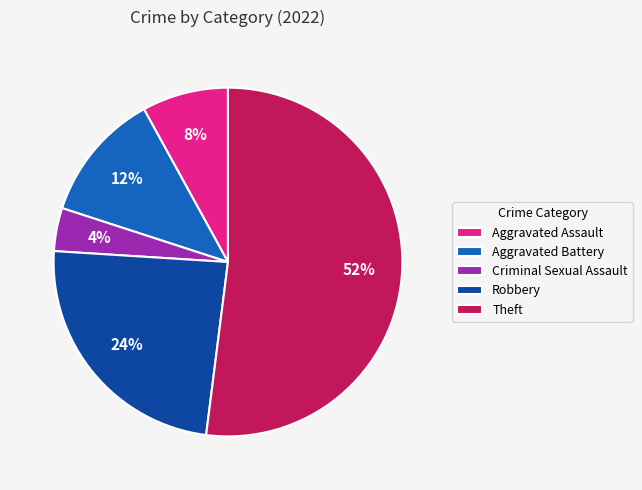

Which has a higher value, Aggravated Battery or Robbery?

Robbery